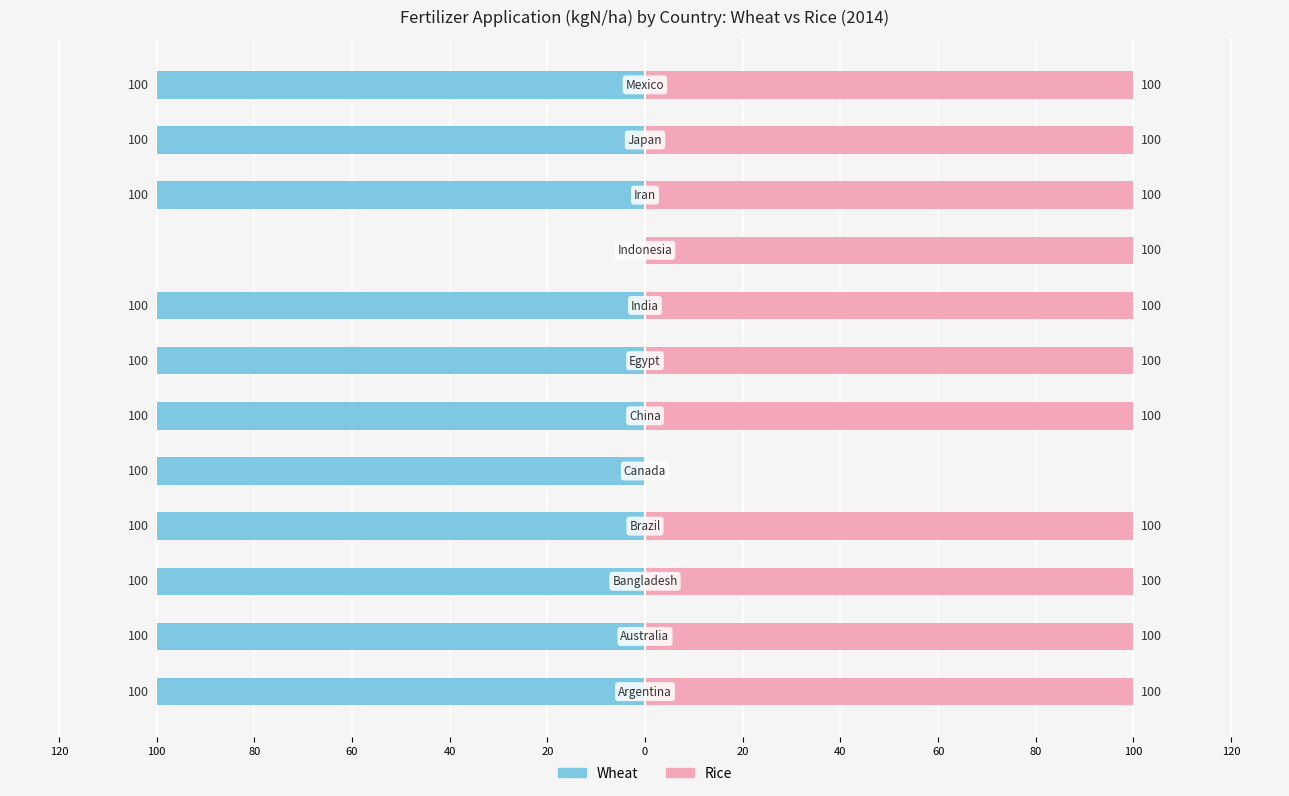

How many series are shown in this chart?

2